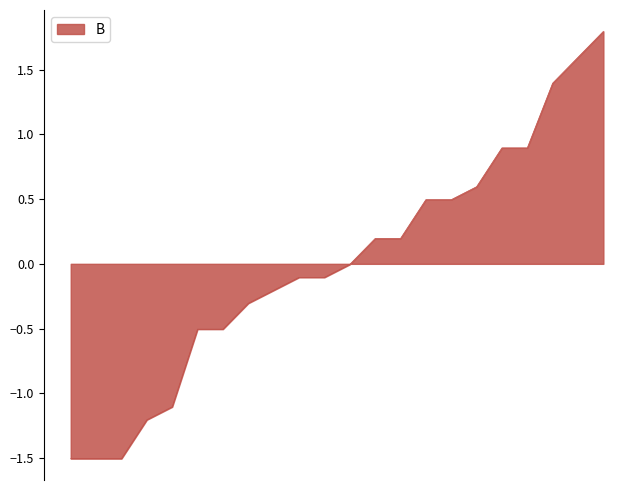

What is the greatest value displayed?

1.8